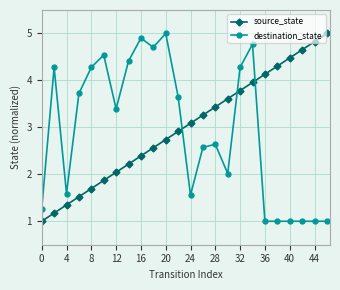

What are all the series names shown in the legend?

source_state, destination_state